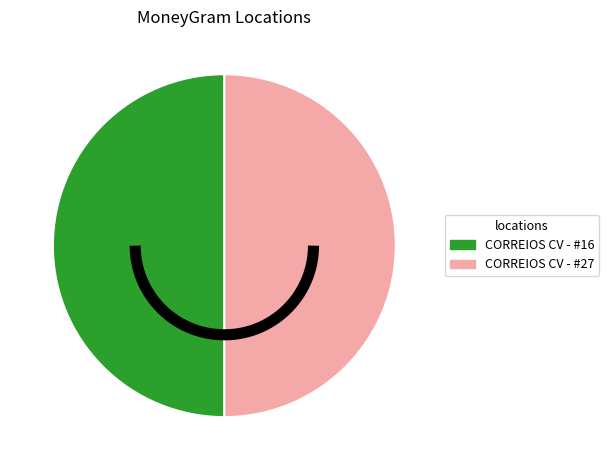

Which category has the biggest portion of the pie?

CORREIOS CV - #27